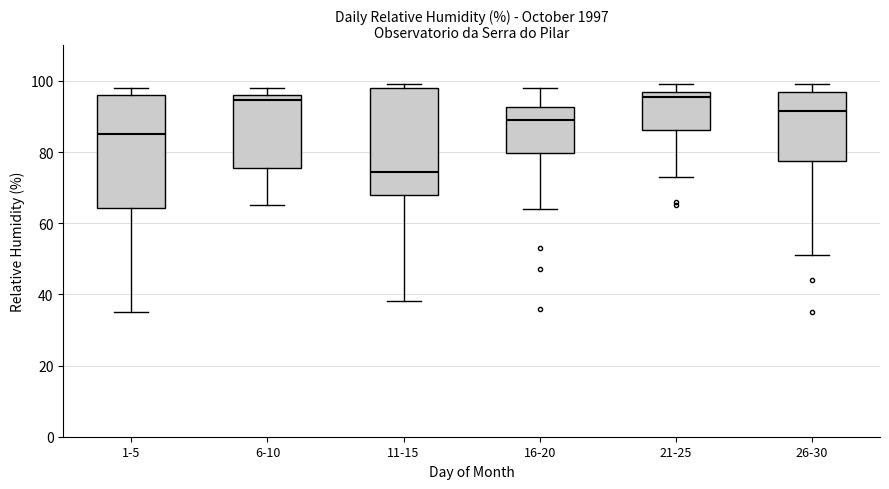

Reading left to right, transcribe this box plot: for each box, give where its median line is, the range the box spans, and where its two whiskers end, as read against the y-axis. The values are not printed on the chart, so give them approximately, as read against the axis.

1-5: median 86, box 64 to 96, whiskers 36 to 98
6-10: median 94, box 76 to 96, whiskers 66 to 98
11-15: median 74, box 68 to 98, whiskers 38 to 100
16-20: median 90, box 80 to 92, whiskers 64 to 98
21-25: median 96, box 86 to 98, whiskers 74 to 100
26-30: median 92, box 78 to 98, whiskers 52 to 100